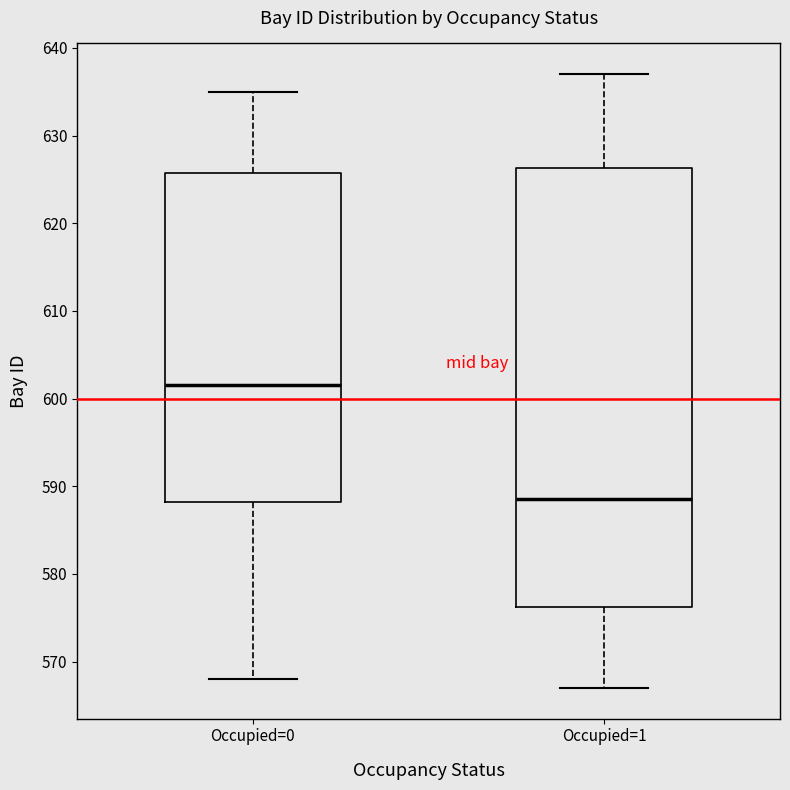

Which box is the tallest, from its lower edge to its upper edge?

Occupied=1